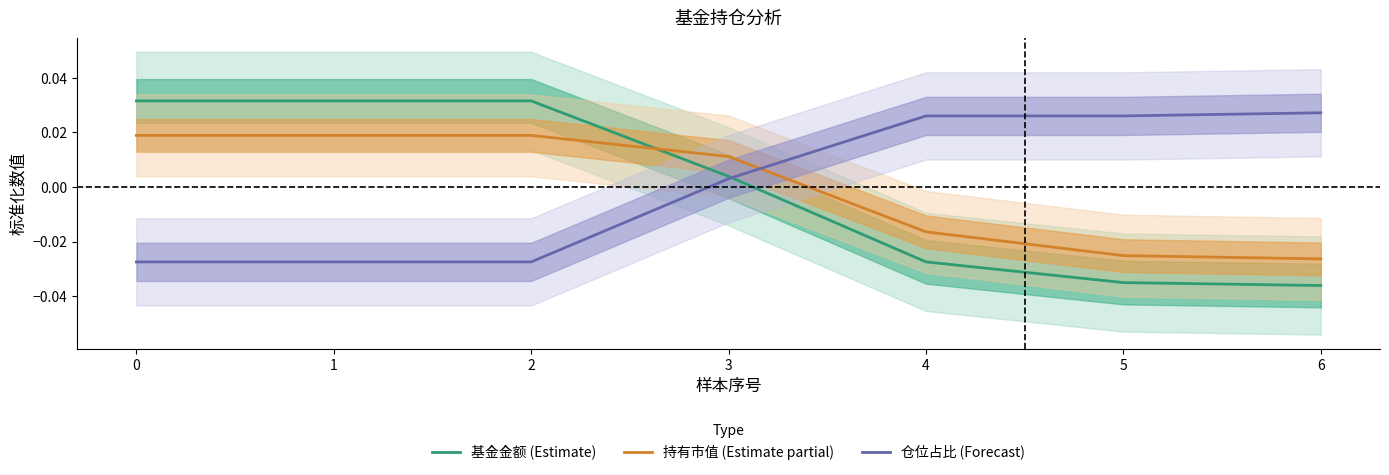

Which series ends up on top after the final intersection of 仓位占比 (Forecast) and 持有市值 (Estimate partial)?

仓位占比 (Forecast)